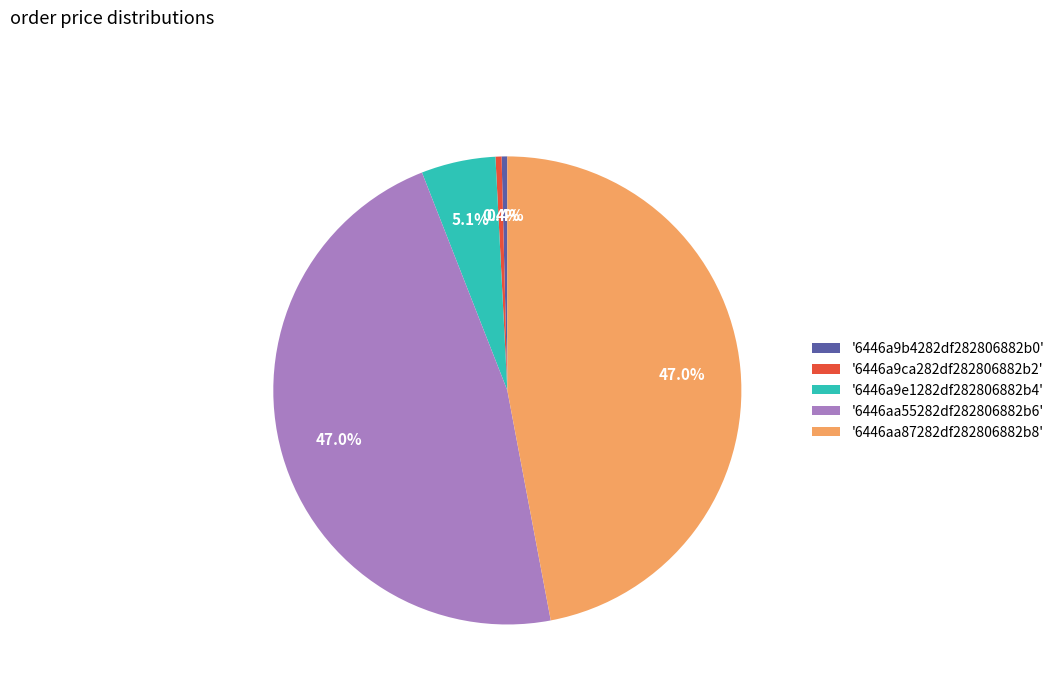

What is the ratio of the value at '6446a9b4282df282806882b0' to the value at '6446a9ca282df282806882b2'?

0.9